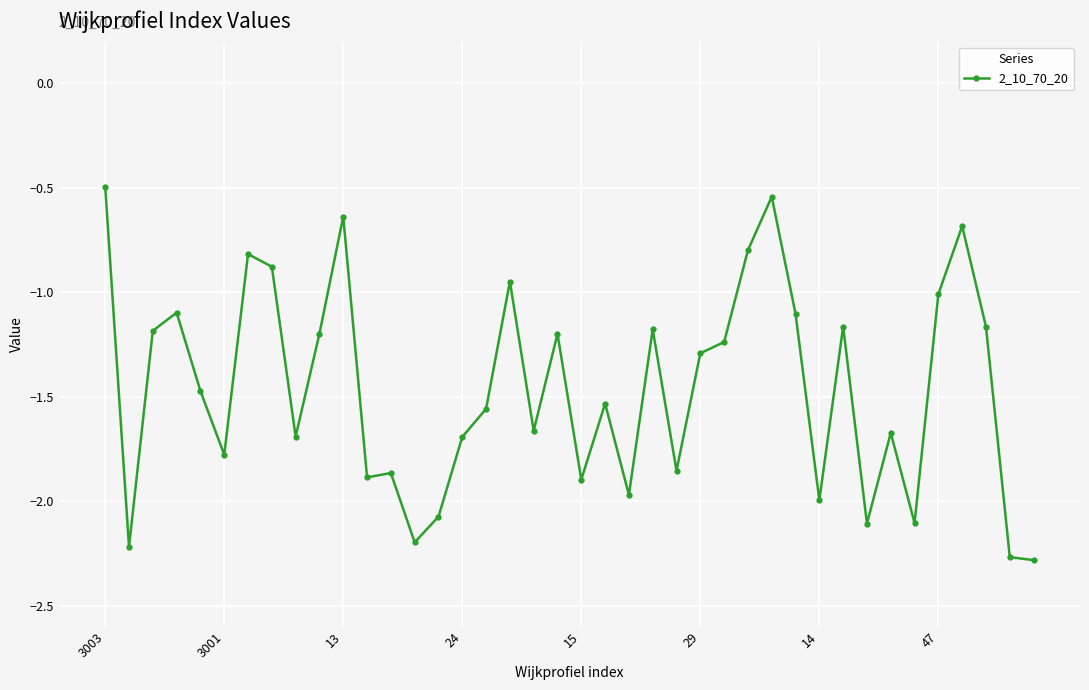

What is the difference between the maximum and minimum values?

1.8